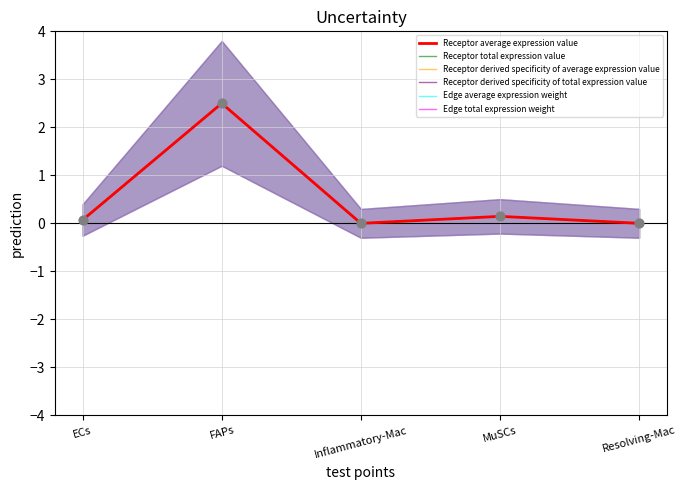

Which series has the widest spread of Y values?

Receptor average expression value